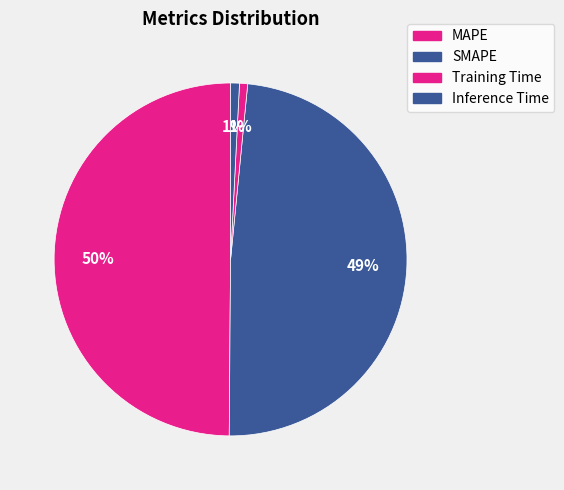

Between MAPE and Training Time, which is larger?

MAPE